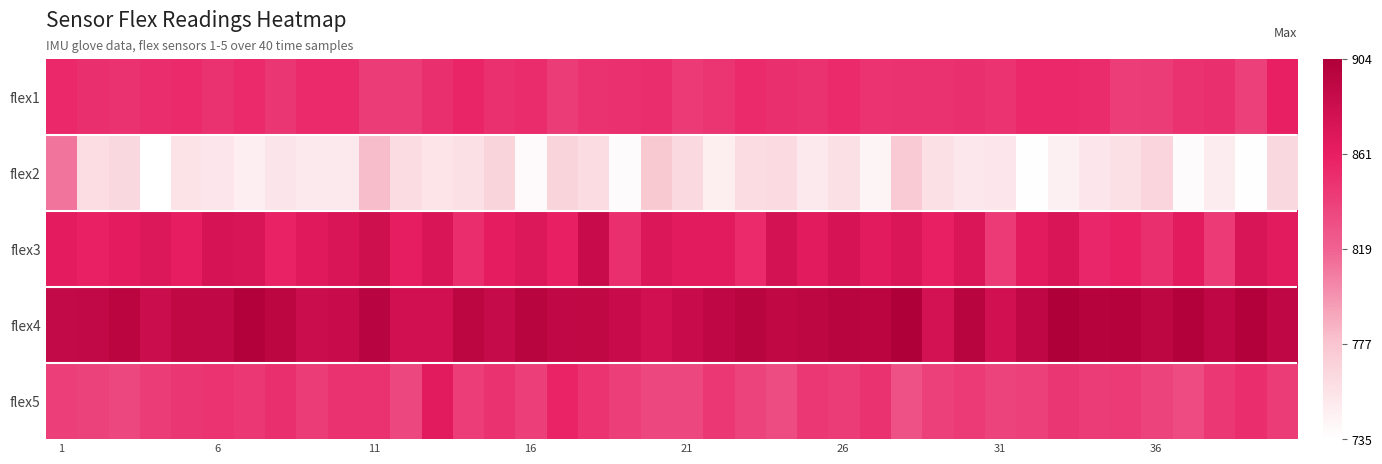

At which category is the sum across all series the highest?

1